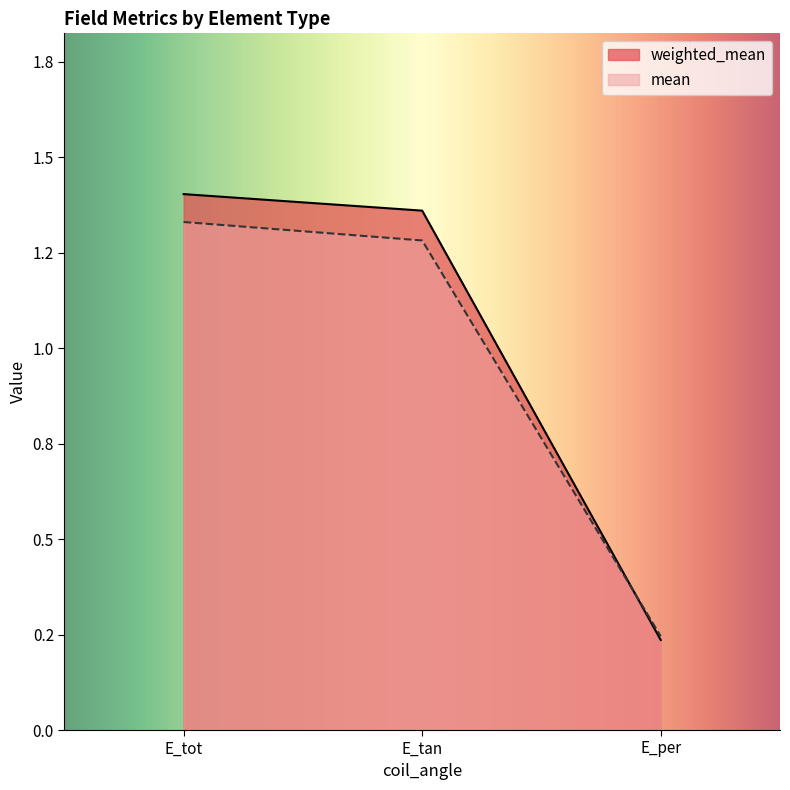

What is the total value across all series at E_per?

0.5